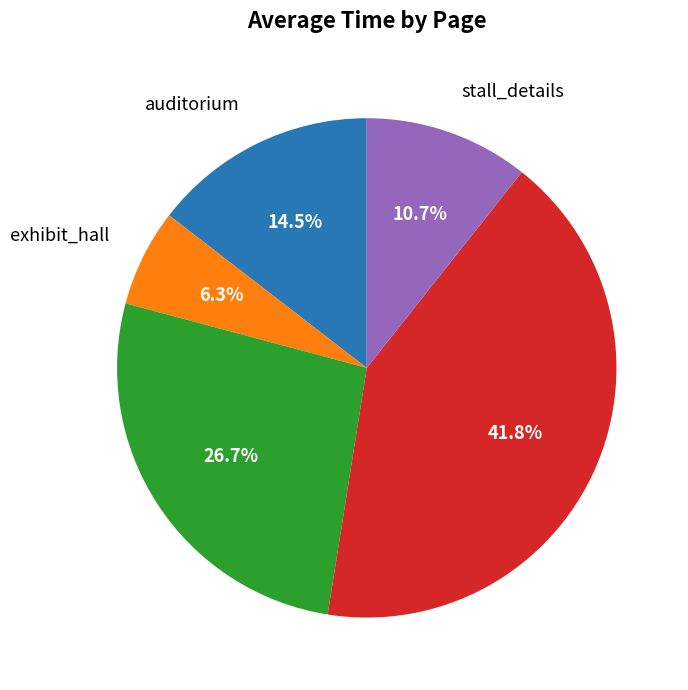

Is there a majority slice in this chart?

No